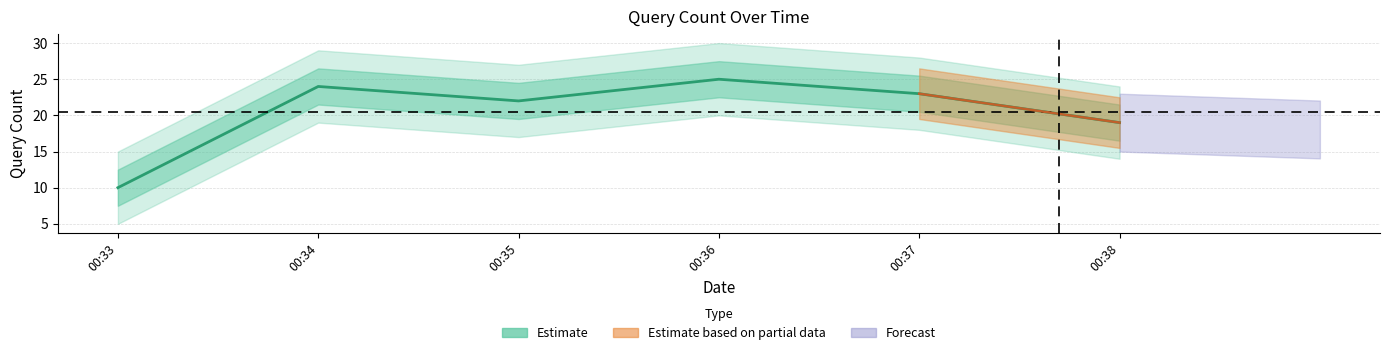

What is the minimum value shown in the chart?

10